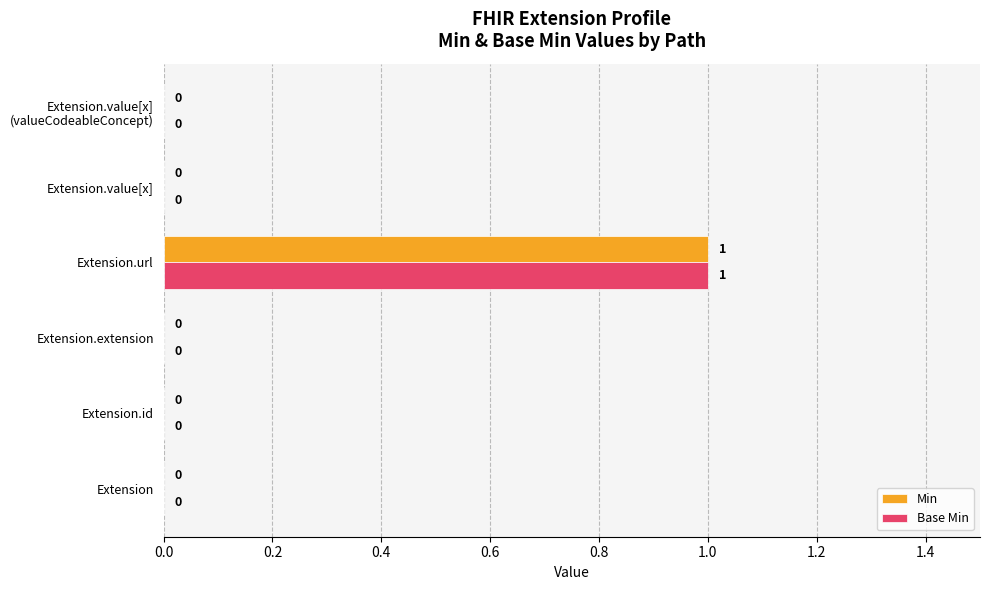

The Base Min series shows 0 at Extension.url. True or false?

False